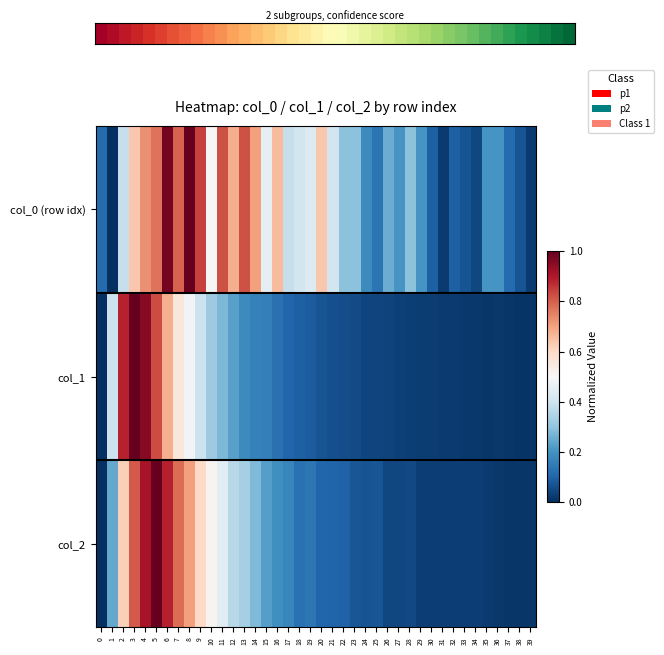

How many categories are shown in the chart?

40